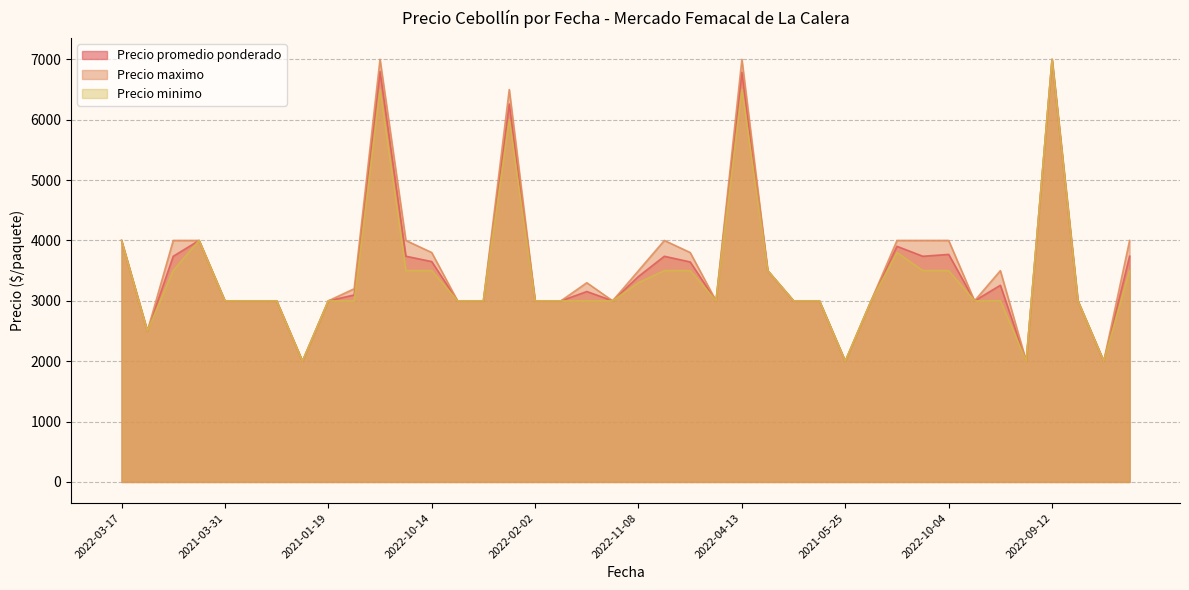

In Precio promedio ponderado, how many points are higher than both neighbors (excluding endpoints)?

10